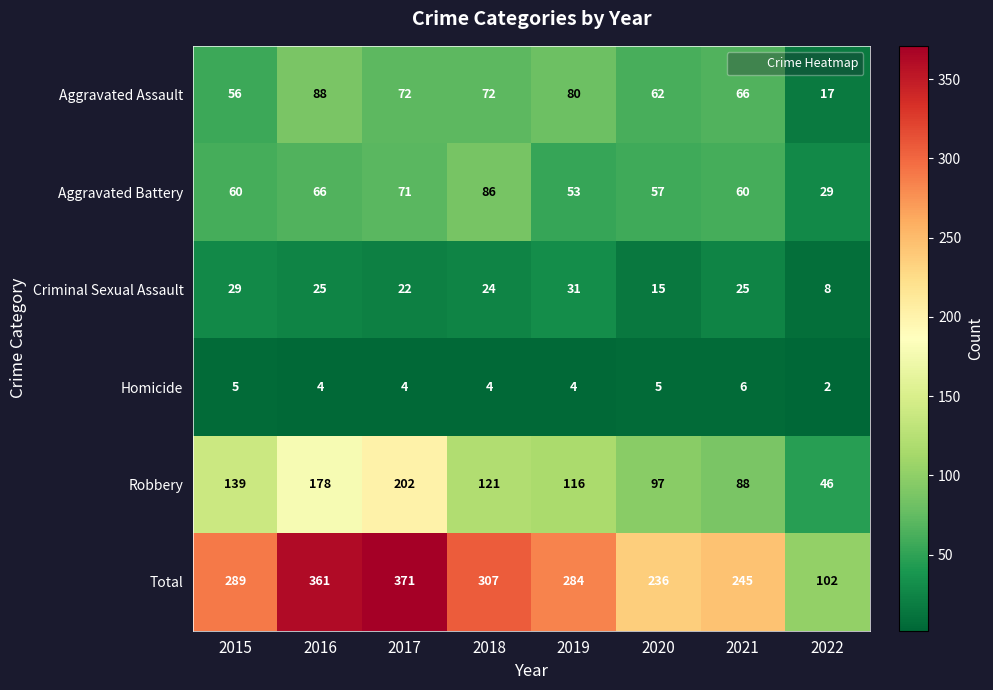

Between 2017 and 2021, which series saw the biggest shift?

Total